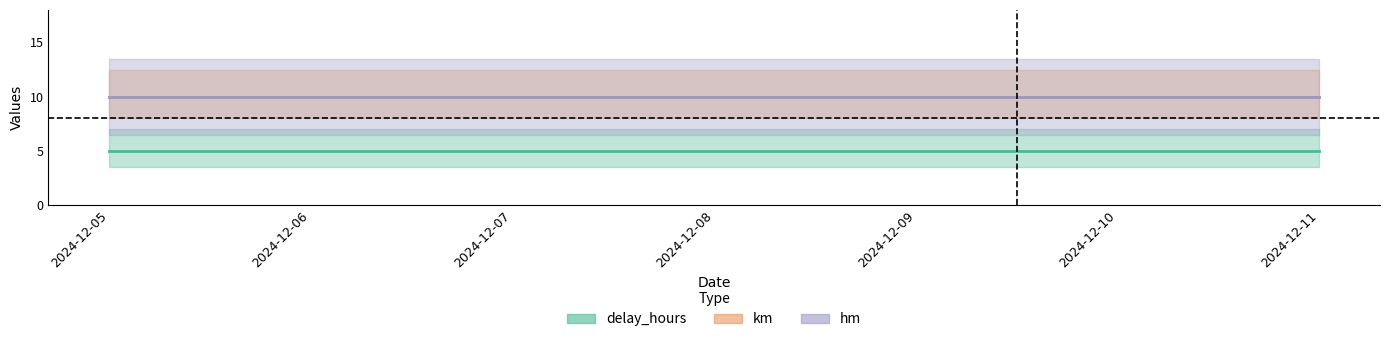

Is the value of delay_hours at 2024-12-07 greater than the value of km at 2024-12-09?

No